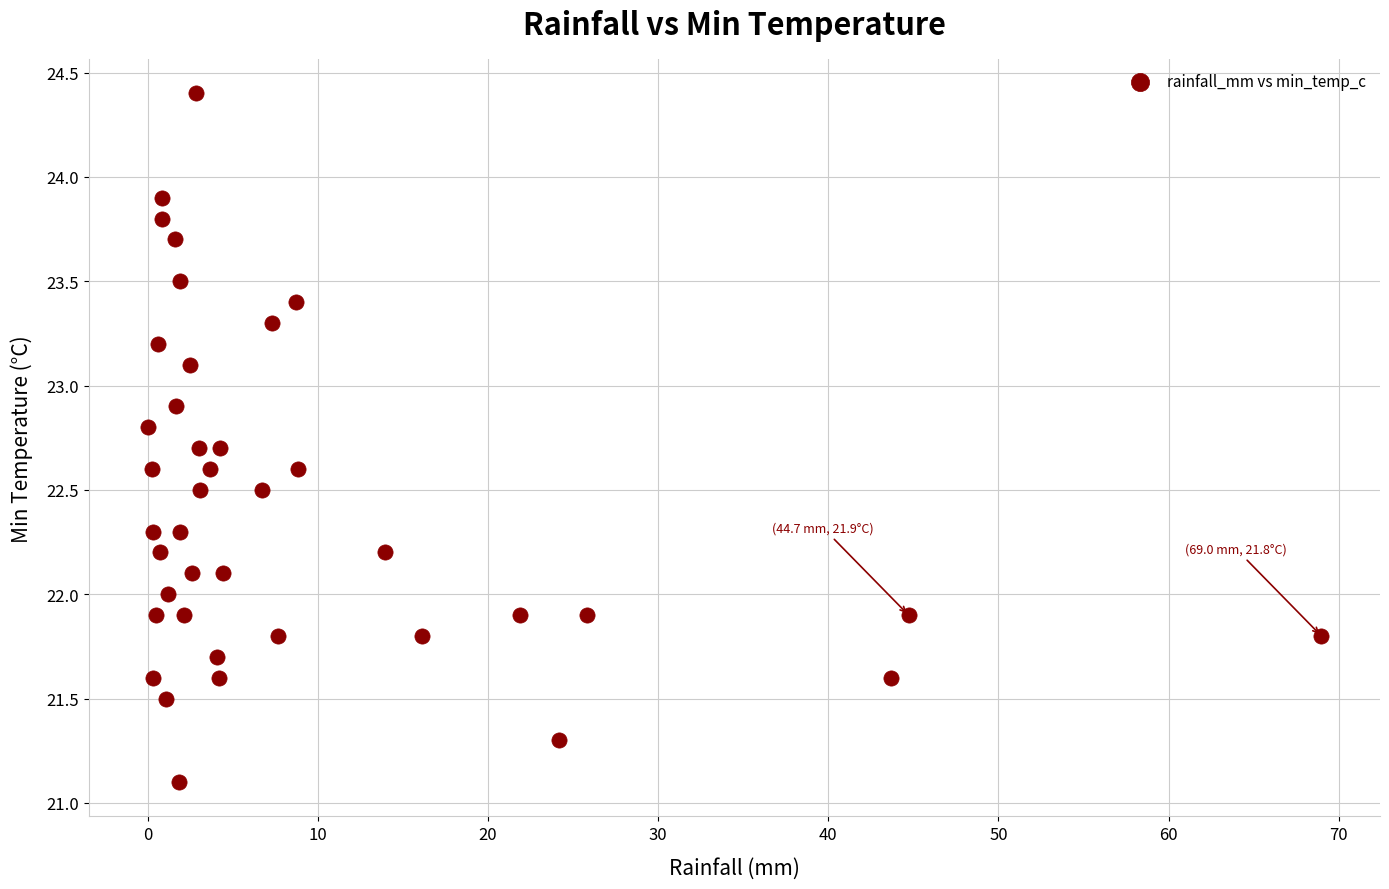

What is the range of Y values (max minus min)?

3.3